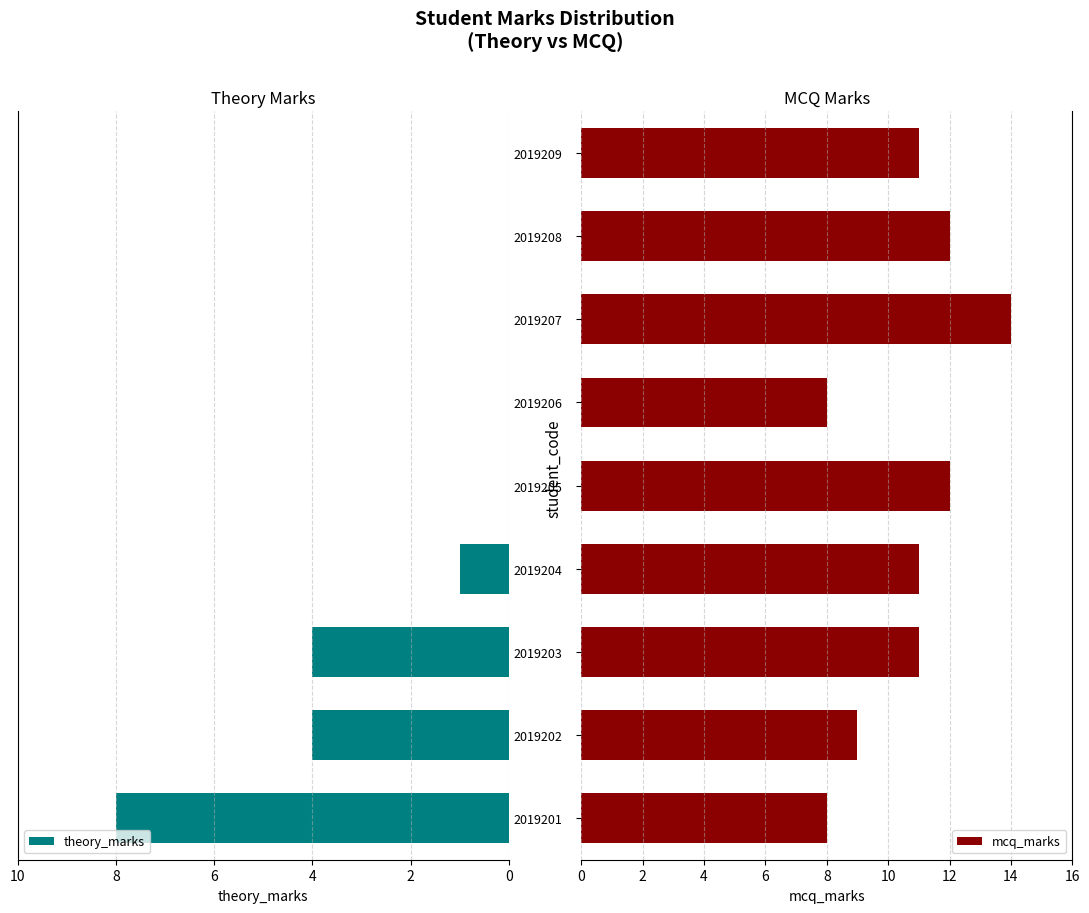

Which series has the widest spread of values?

theory_marks